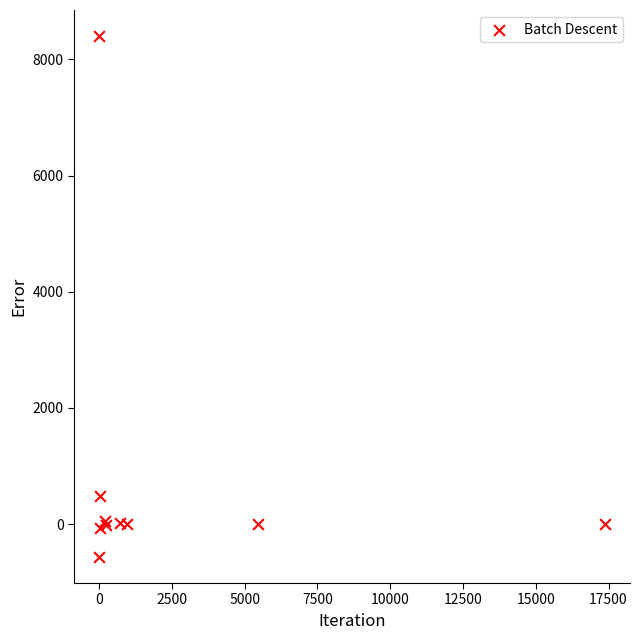

What Y value in the scatter plot is closest to 3918?

492